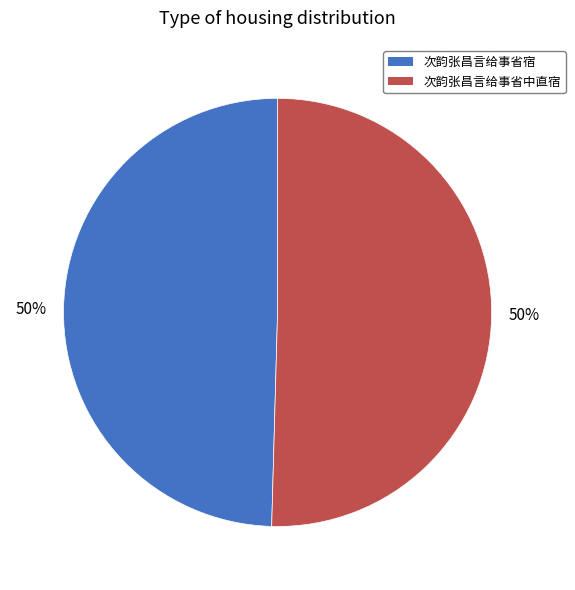

To the nearest percent, what is the average slice percentage?

50%